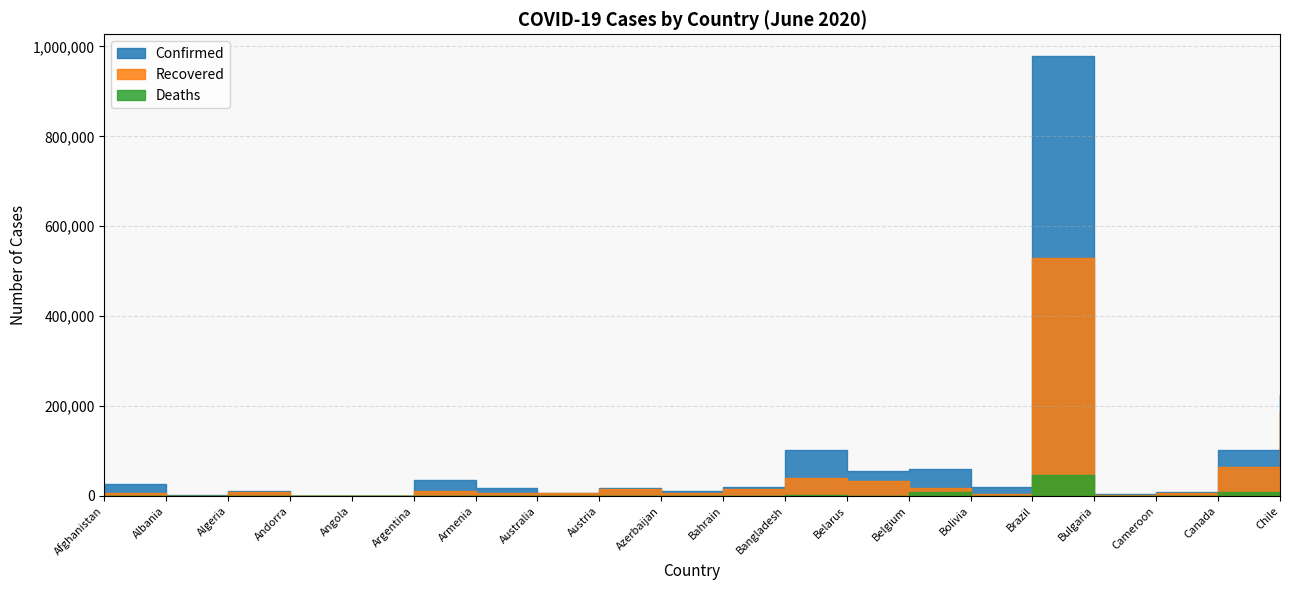

Read the Recovered value at Bangladesh, to the nearest 50.

40150